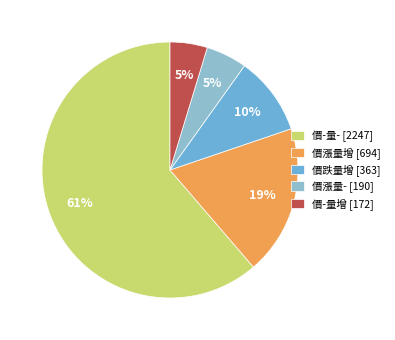

Is there any slice that represents more than half of the pie?

Yes